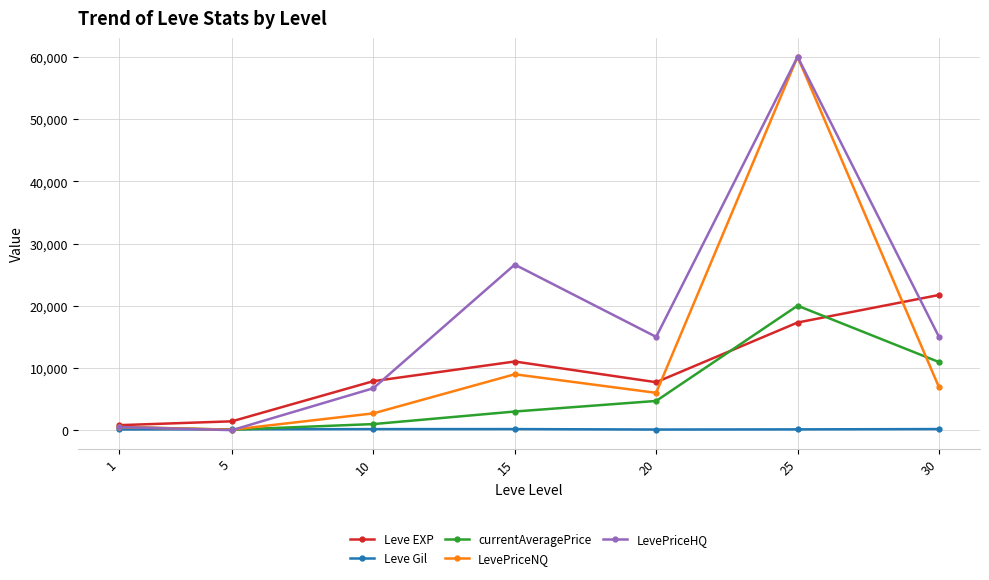

At which category is the sum across all series the highest?

25